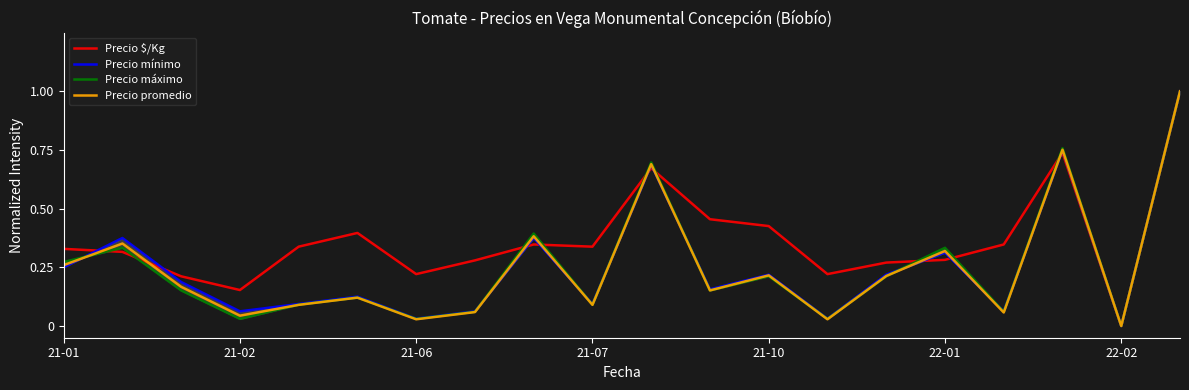

What is the highest value of the Precio $/Kg series?

1.0